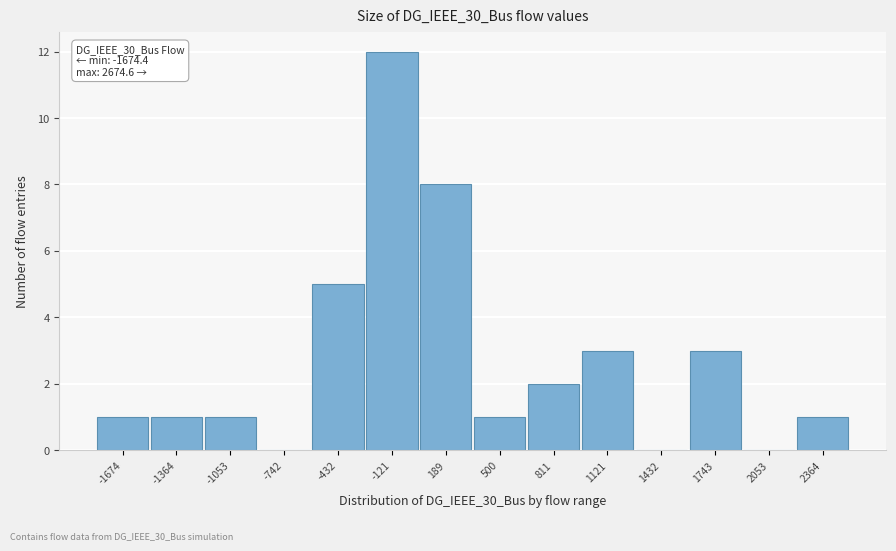

Reading left to right, extract all data points from this chart.

-1674=1	-1364=1	-1053=1	-742=0	-432=5	-121=12	189=8	500=1	811=2	1121=3	1432=0	1743=3	2053=0	2364=1